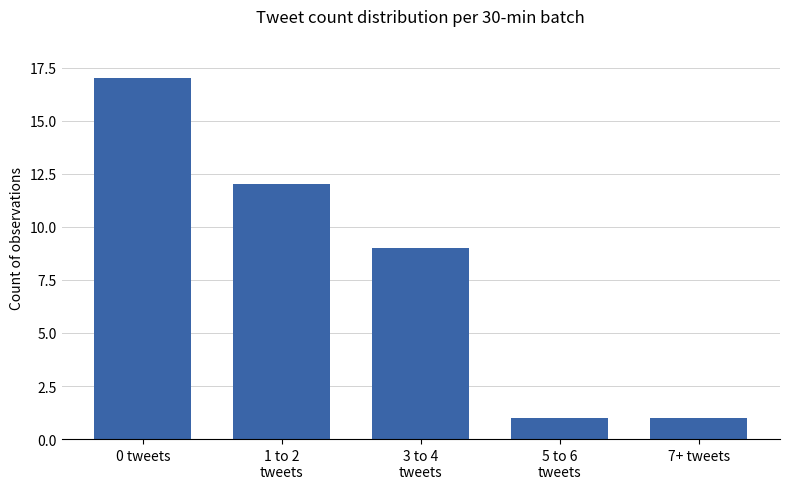

Where is the data nearest to the value 9?

3 to 4
tweets